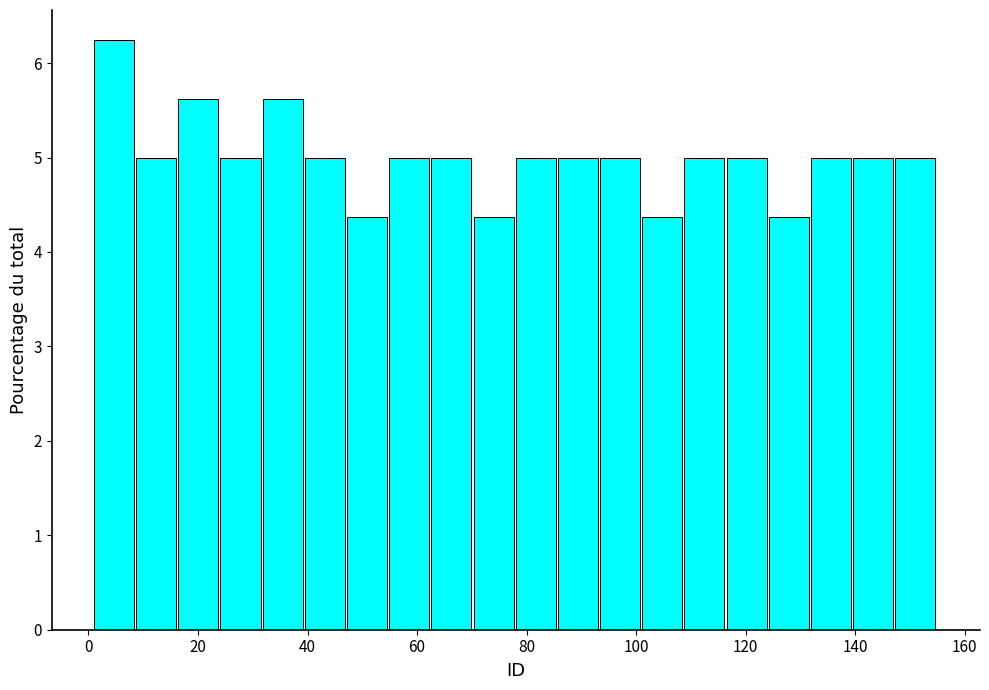

Read against the x-axis, roughly where is the centre of the tallest bar?

4